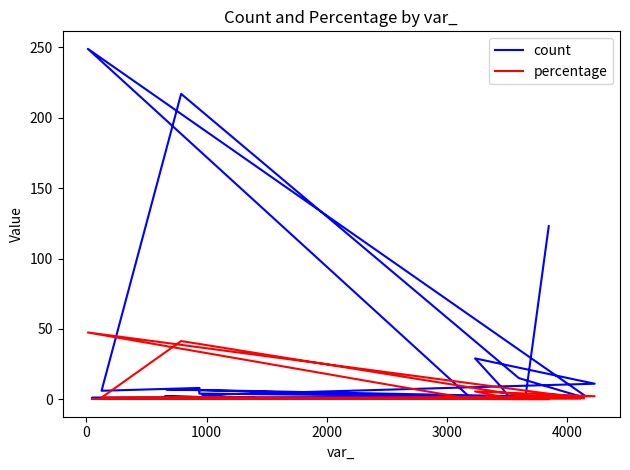

In count, how many points are lower than both neighbors (excluding endpoints)?

5